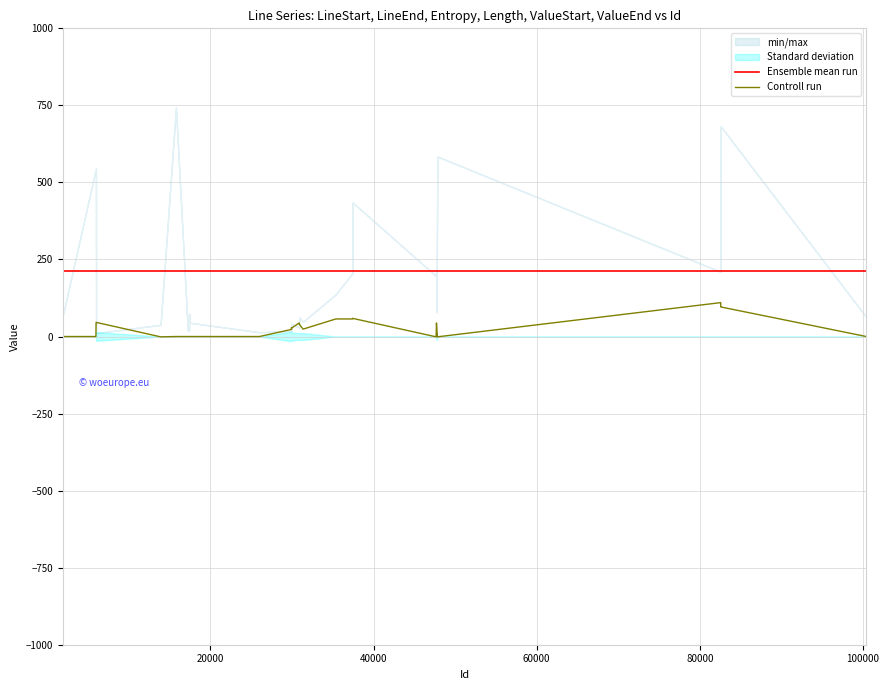

True or false: Controll run and Ensemble mean run cross at least once.

False